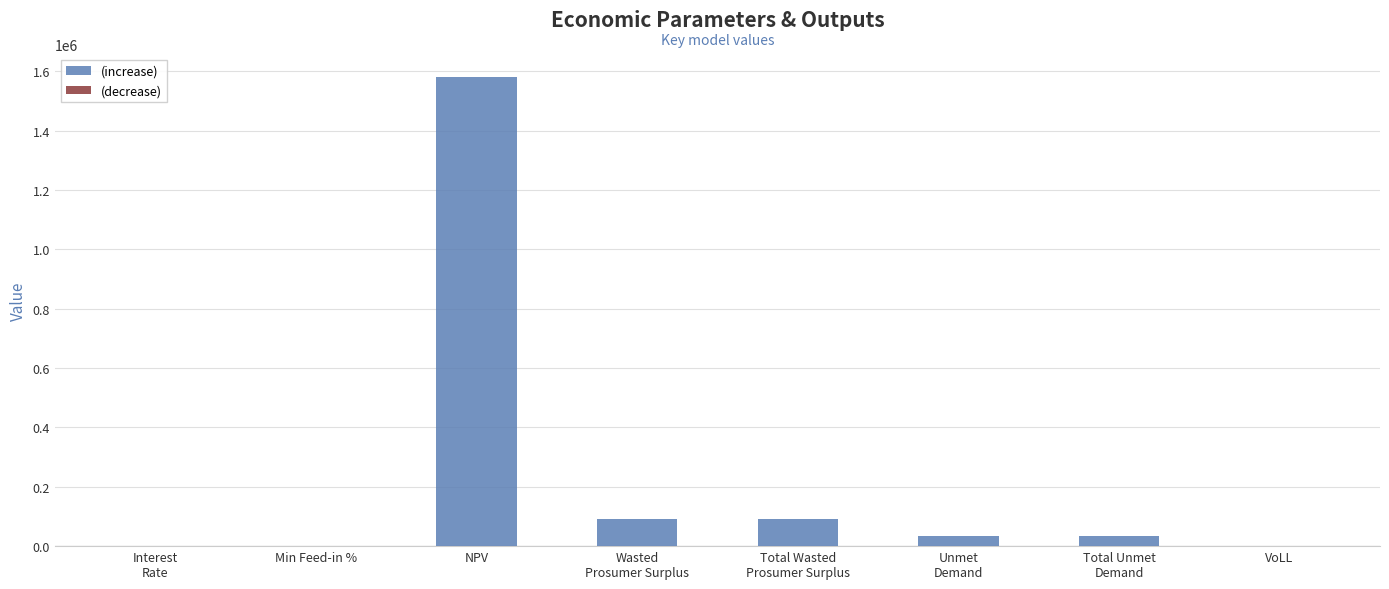

What is the maximum value shown in the chart?

1580507.4